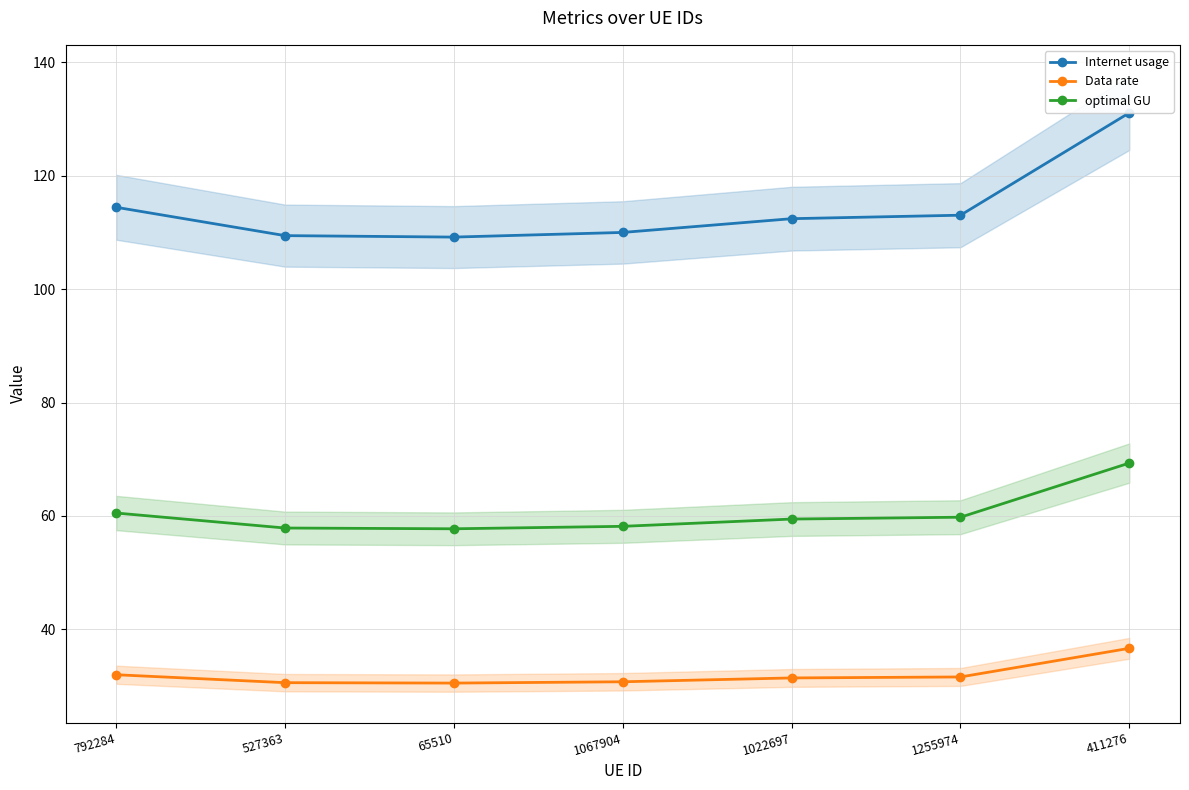

How many categories are shown in the chart?

7